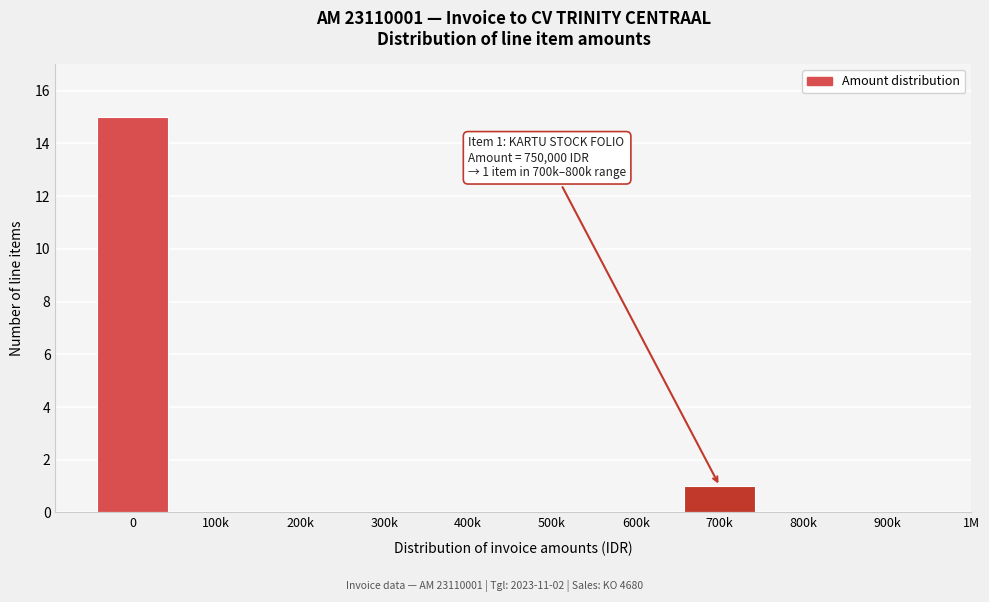

Reading left to right, extract all data points from this chart.

0=15	100k=0	200k=0	300k=0	400k=0	500k=0	600k=0	700k=1	800k=0	900k=0